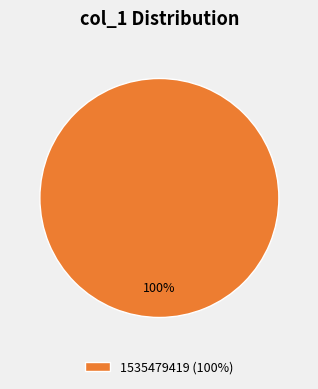

To the nearest percent, what percentage of the pie is 1535479419 (100%)?

100%